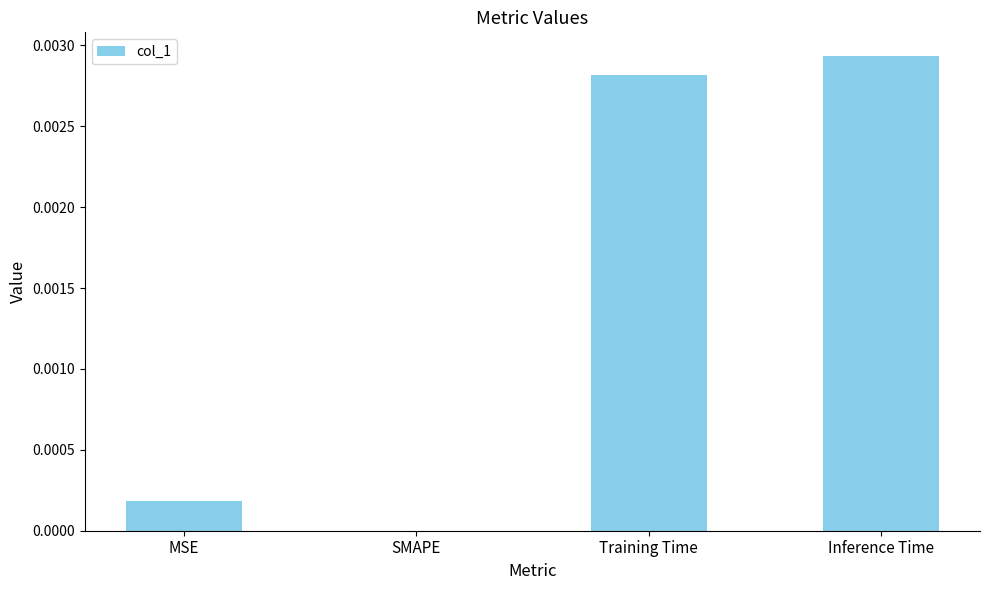

Which has a higher value, Training Time or Inference Time?

Inference Time